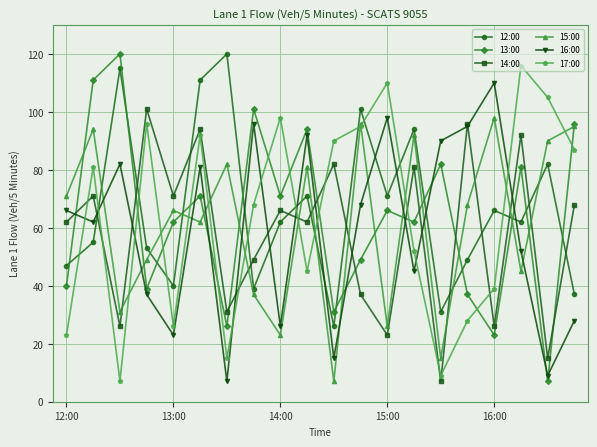

What is the minimum value shown in the chart?

7